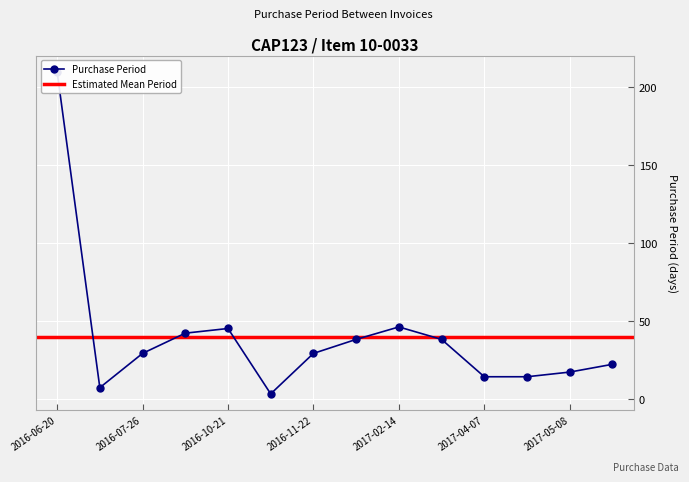

What is the average value?

40